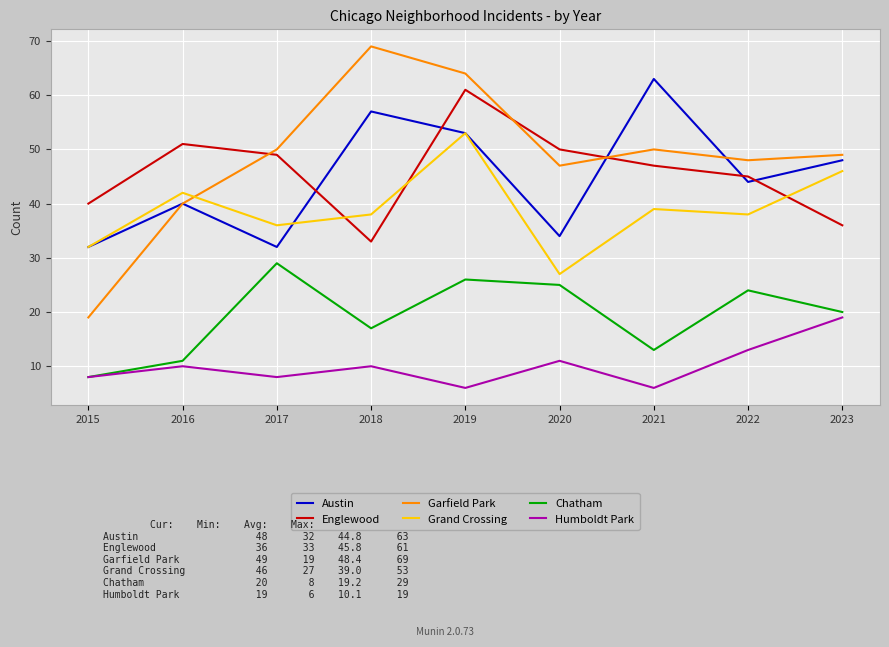

In Garfield Park, how many points are lower than both neighbors (excluding endpoints)?

2